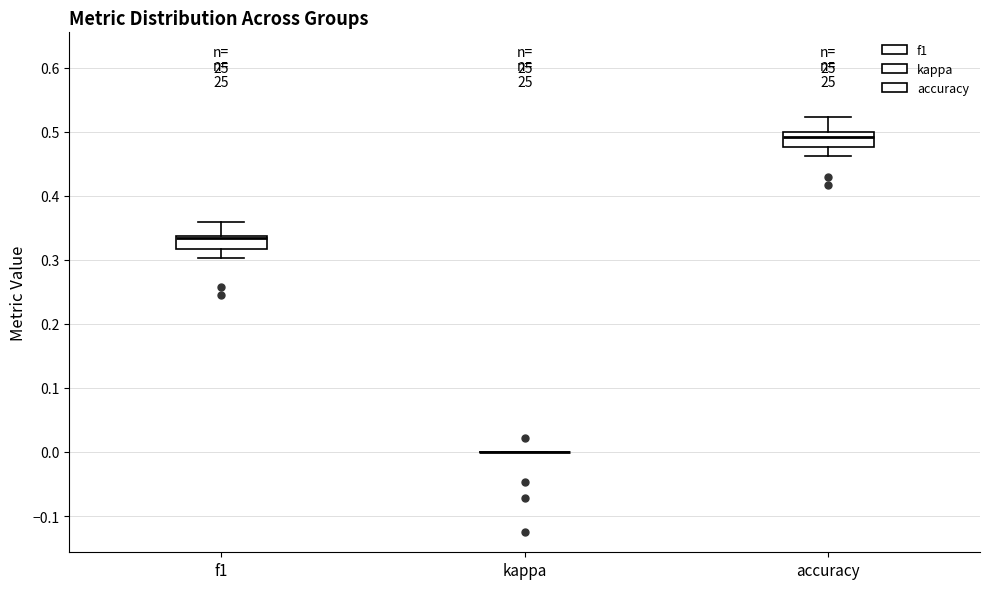

Where does the lower whisker of the box for accuracy end on the y-axis? The values are not printed on the chart, so give them approximately, as read against the axis.

0.46